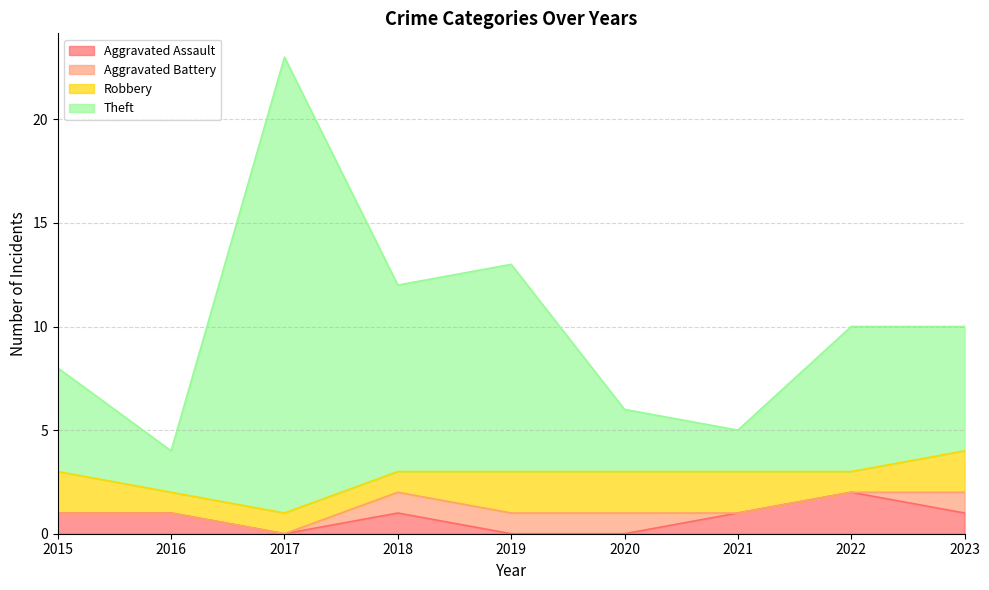

Which series has the largest total across all categories?

Theft